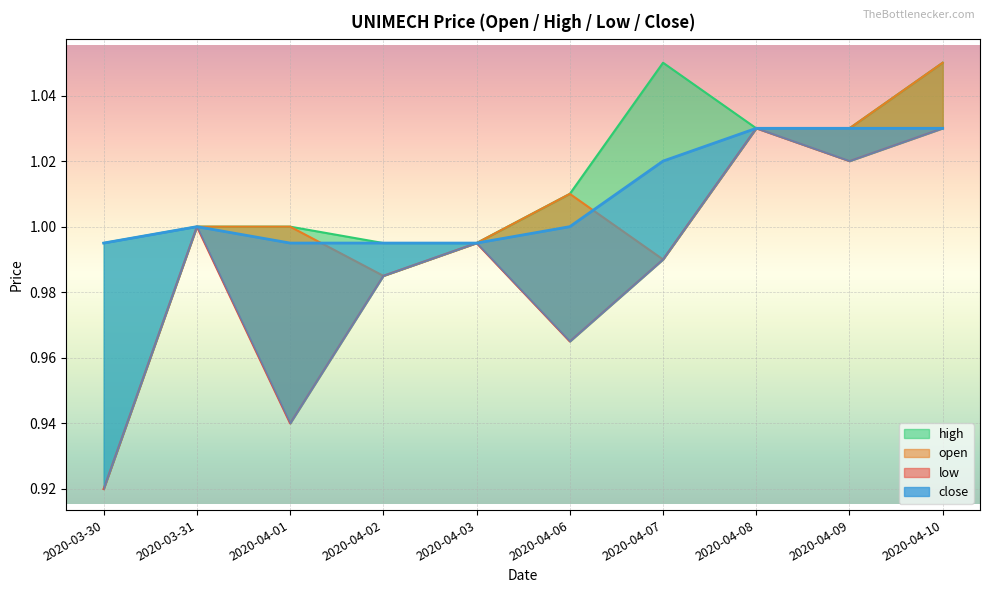

What is the label of the 4th point from the right?

2020-04-07